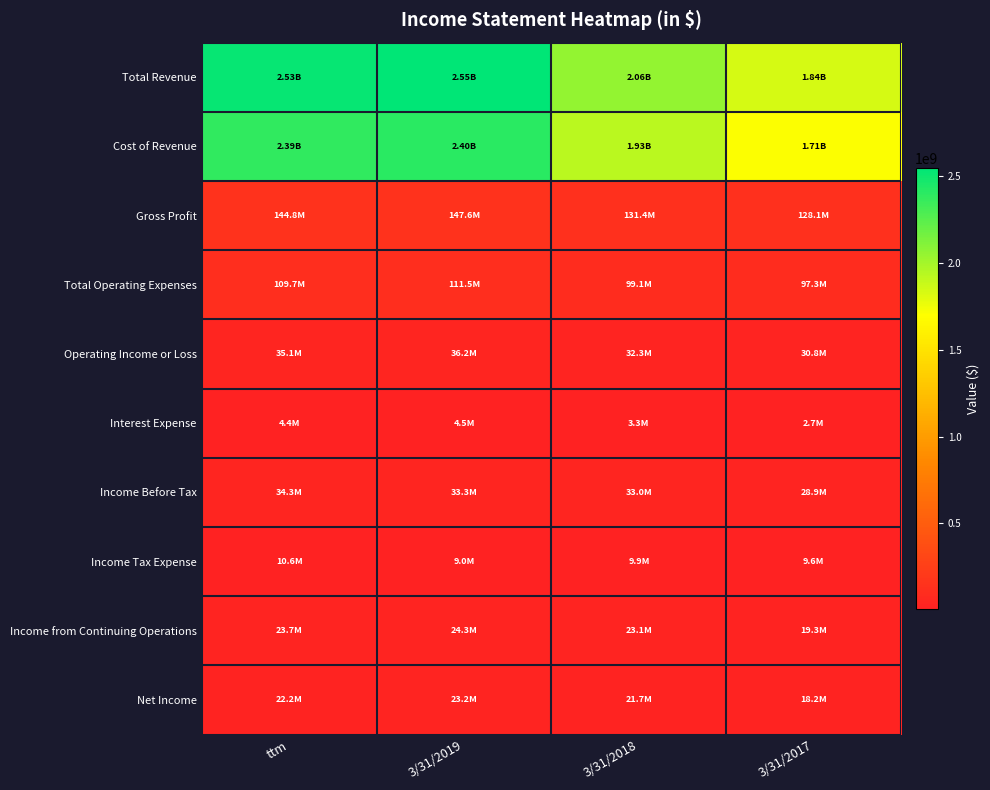

Reading left to right, list all the values displayed in this chart.

Total Revenue: ttm=2529890000	3/31/2019=2550612000	3/31/2018=2062316000	3/31/2017=1841353000
Cost of Revenue: ttm=2385121000	3/31/2019=2402965000	3/31/2018=1930919000	3/31/2017=1713223000
Gross Profit: ttm=144769000	3/31/2019=147647000	3/31/2018=131396000	3/31/2017=128130000
Total Operating Expenses: ttm=109712000	3/31/2019=111476000	3/31/2018=99081000	3/31/2017=97297000
Operating Income or Loss: ttm=35057000	3/31/2019=36171000	3/31/2018=32315000	3/31/2017=30833000
Interest Expense: ttm=4449000	3/31/2019=4465000	3/31/2018=3259000	3/31/2017=2702000
Income Before Tax: ttm=34319000	3/31/2019=33290000	3/31/2018=33003000	3/31/2017=28890000
Income Tax Expense: ttm=10640000	3/31/2019=8986000	3/31/2018=9865000	3/31/2017=9605000
Income from Continuing Operations: ttm=23679000	3/31/2019=24304000	3/31/2018=23138000	3/31/2017=19285000
Net Income: ttm=22217000	3/31/2019=23249000	3/31/2018=21726000	3/31/2017=18238000